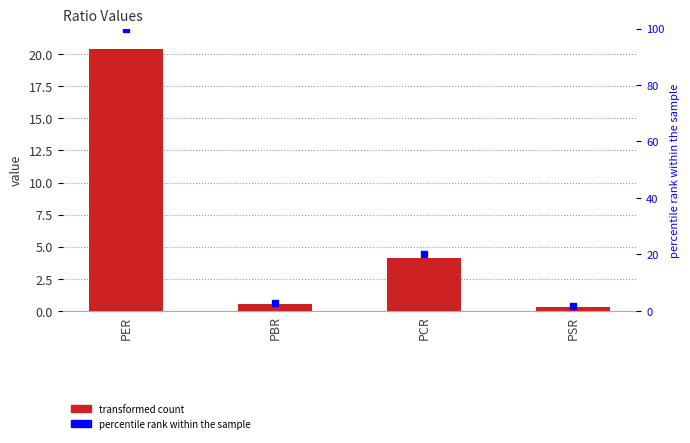

Count the number of categories in the chart.

4